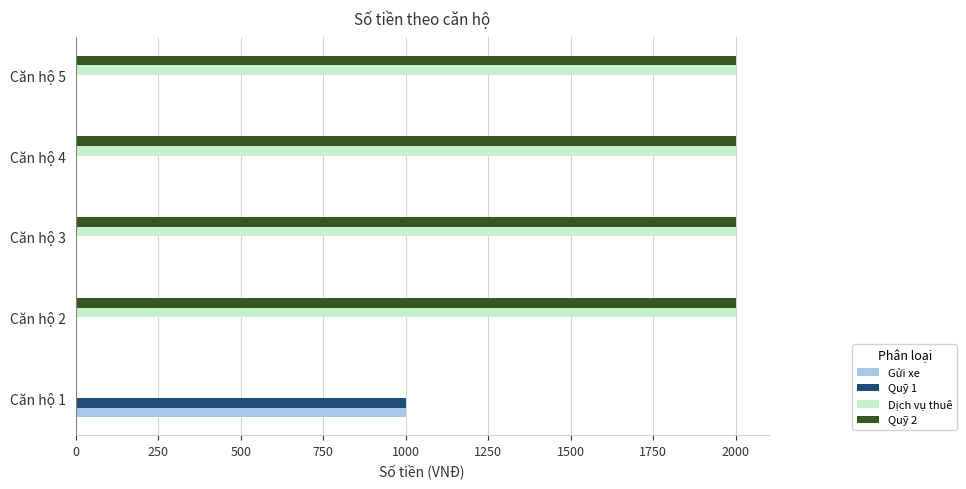

What is the maximum value shown in the chart?

2000